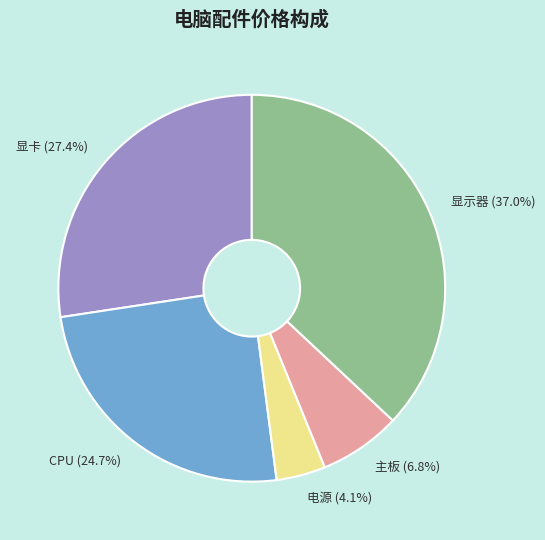

Which slice is the largest?

显示器